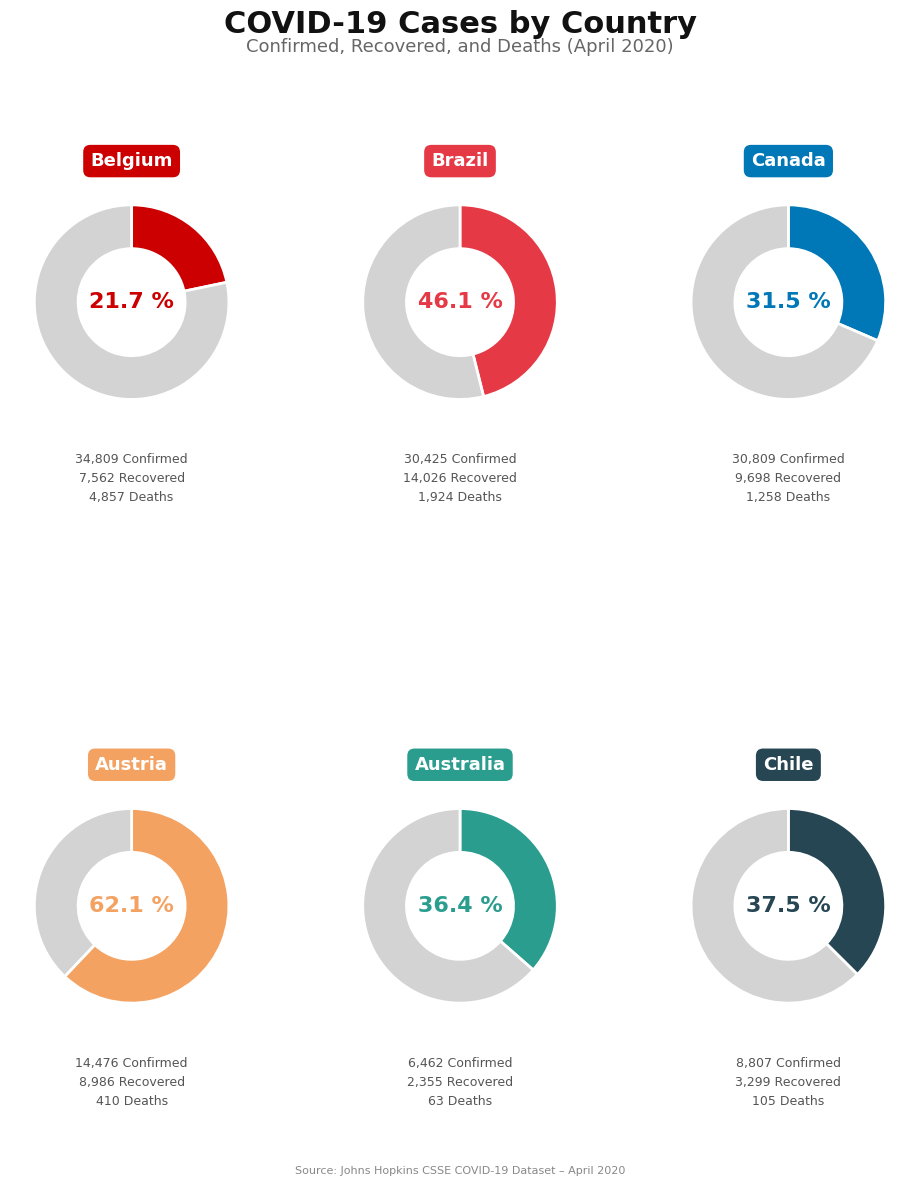

True or false: Bahamas accounts for 0% of the total.

True